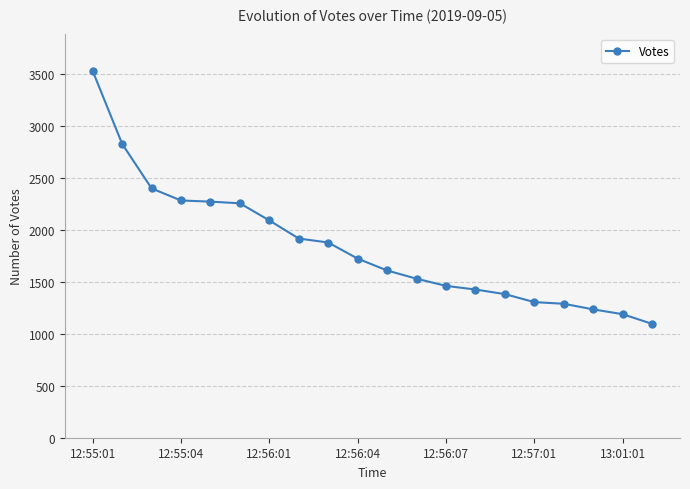

What is the smallest value displayed?

1095